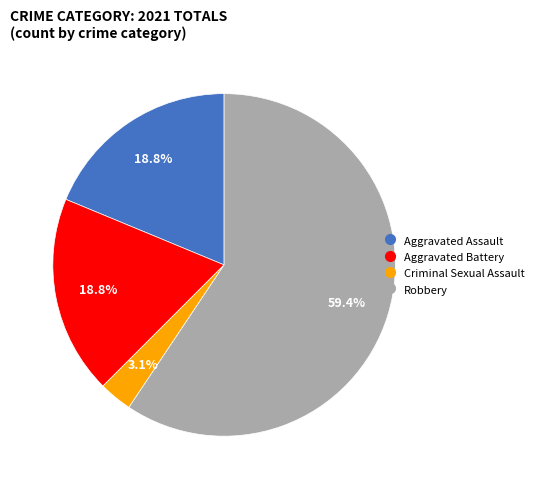

What percentage is the Robbery slice, to the nearest percent?

59%